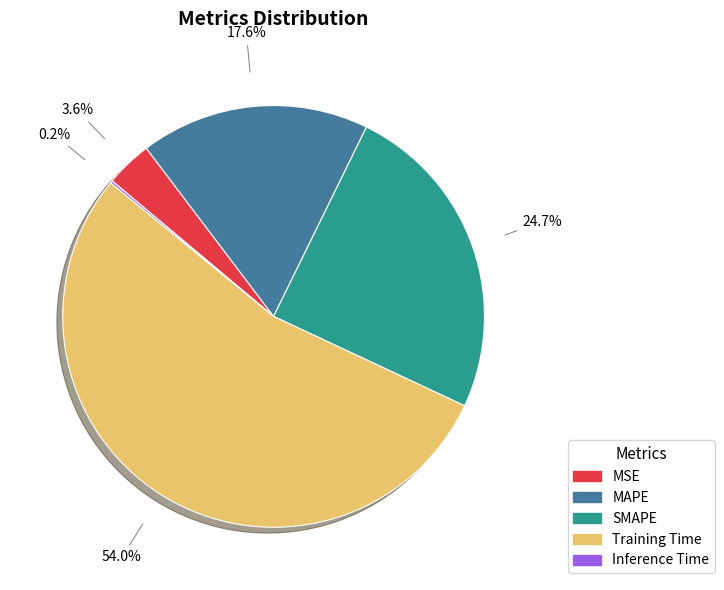

Which category has the biggest portion of the pie?

Training Time